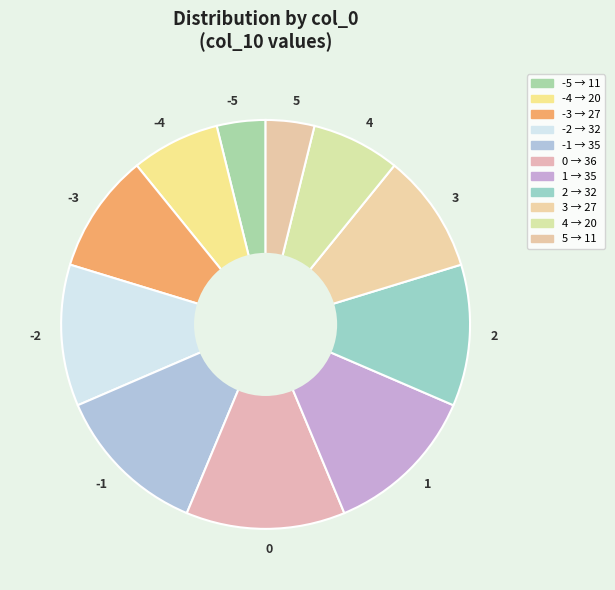

Combined, do 2 and -1 account for over 50%?

No